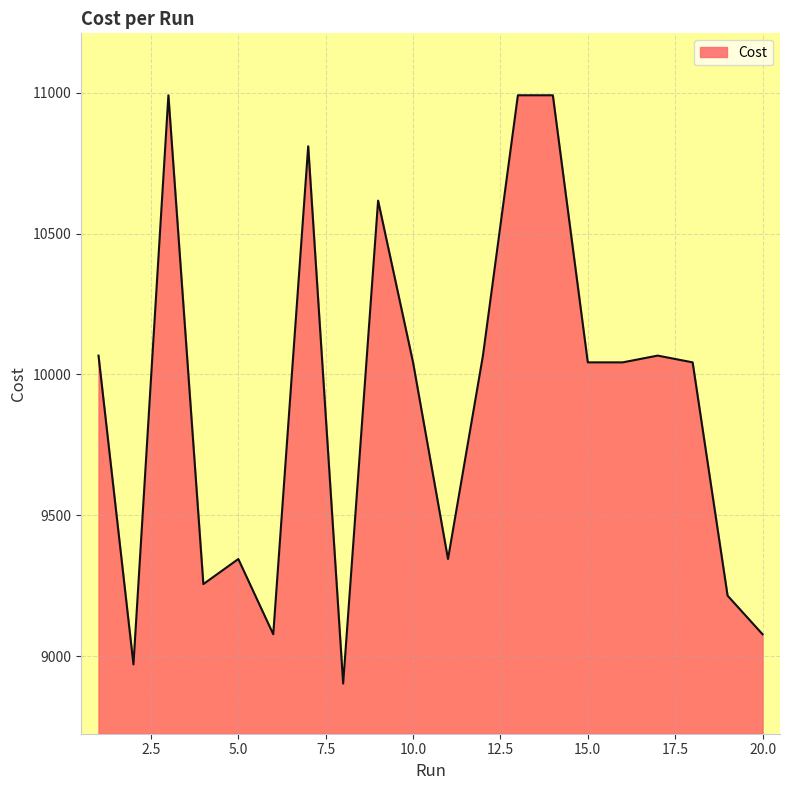

What is the greatest value displayed?

10991.0